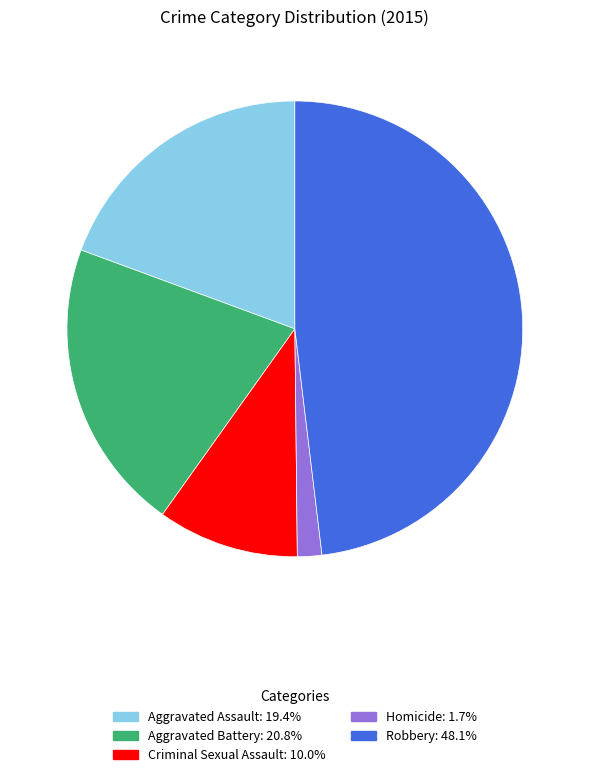

Is there a majority slice in this chart?

No